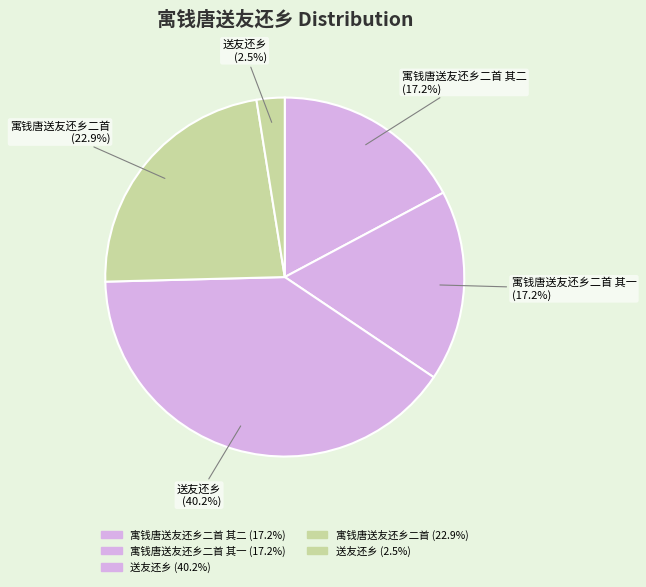

Which slice is the largest?

送友还乡